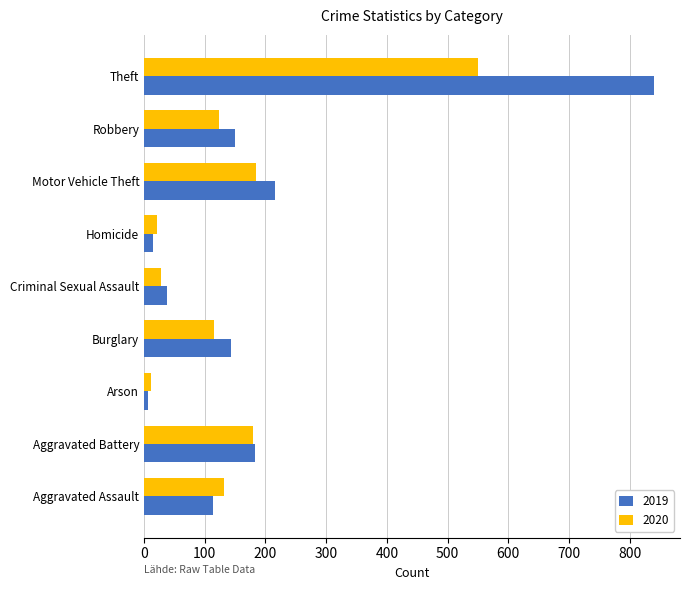

Which series has the largest total across all categories?

2019